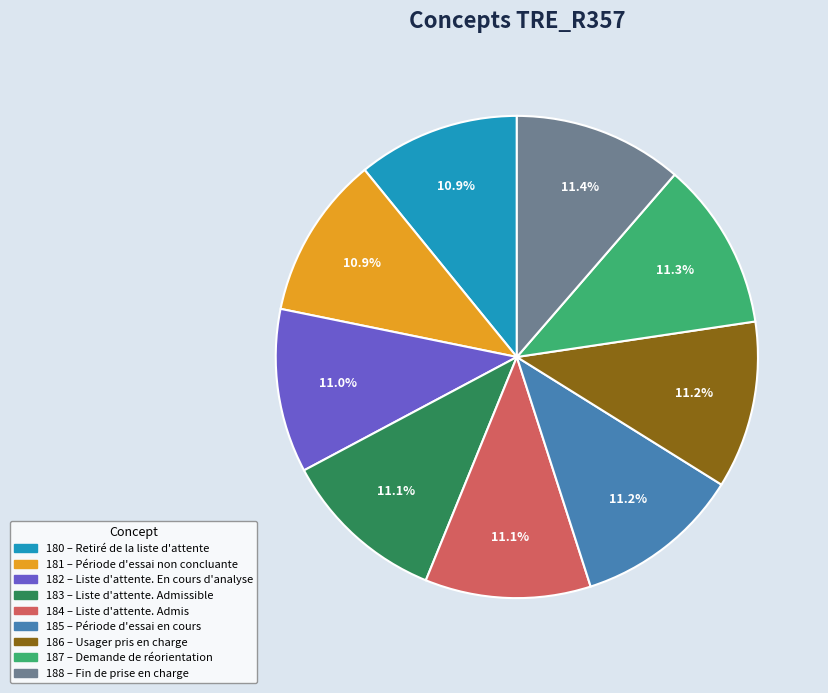

Is there any slice that represents more than half of the pie?

No